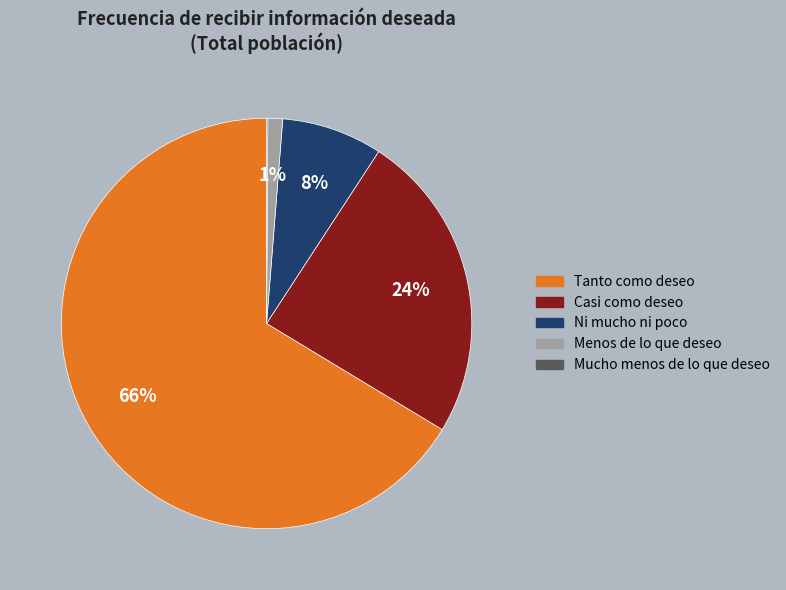

Which has a higher value, Ni mucho ni poco or Casi como deseo?

Casi como deseo